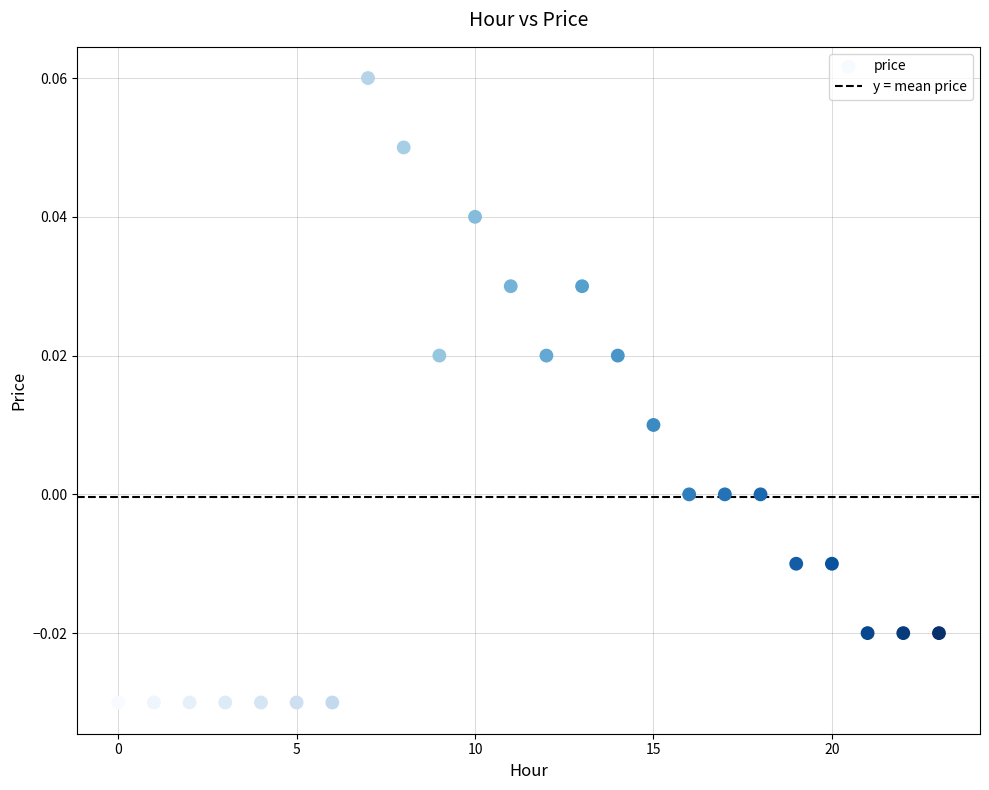

How many data points are displayed?

24